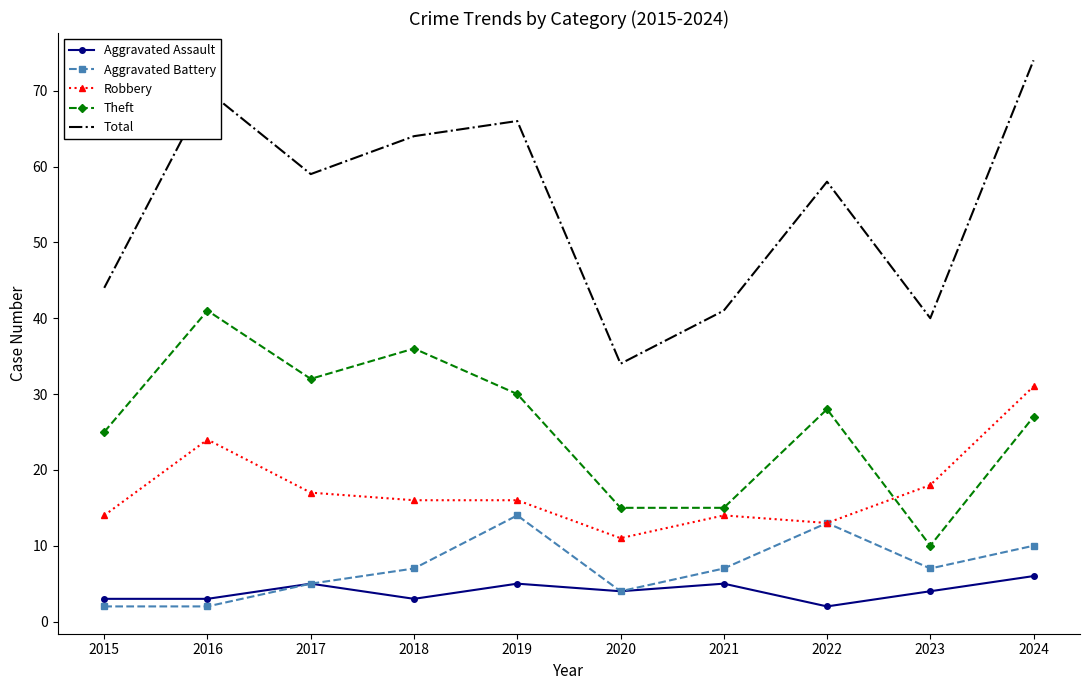

What is the difference between the second highest and second lowest values in the Aggravated Battery series?

11